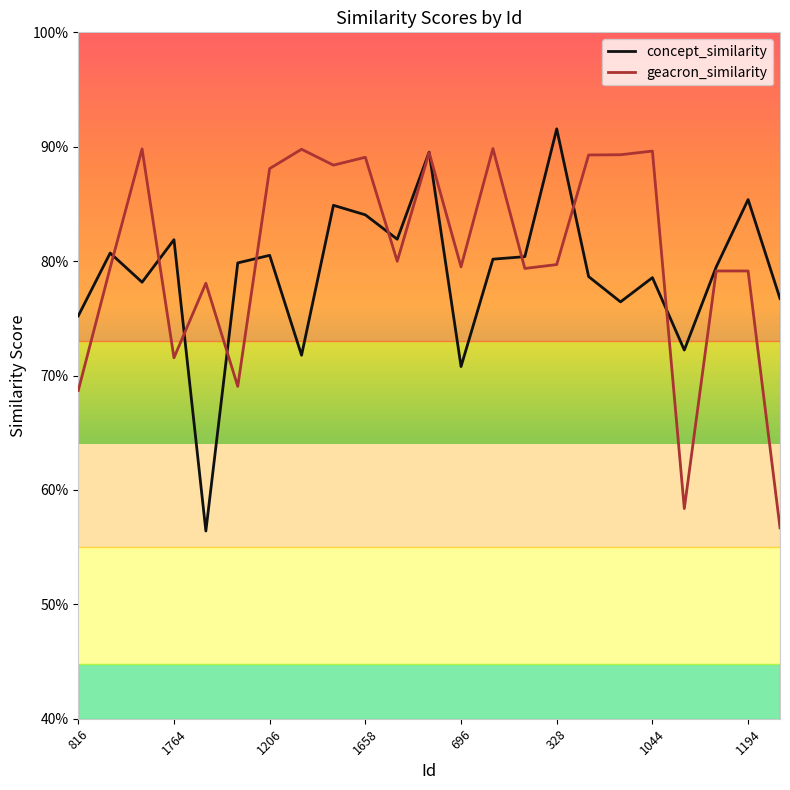

What are all the series names shown in the legend?

concept_similarity, geacron_similarity